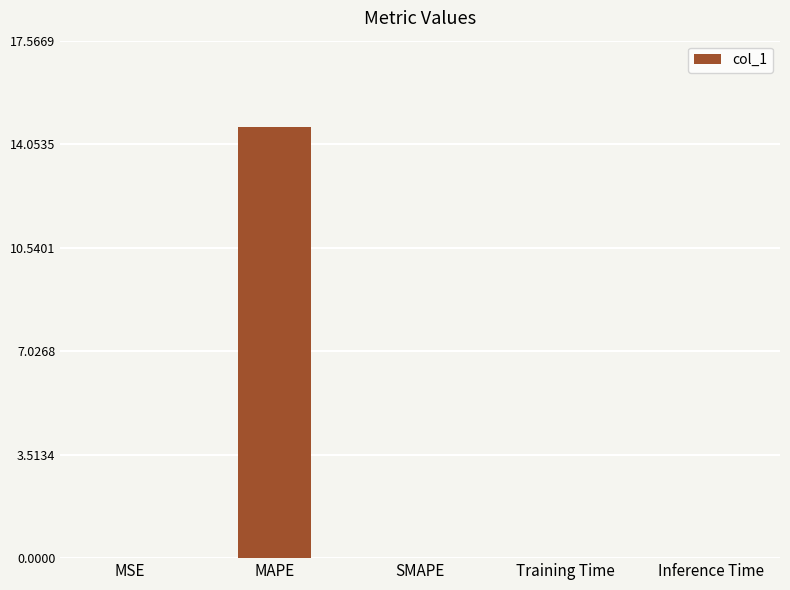

What is the average value?

2.9